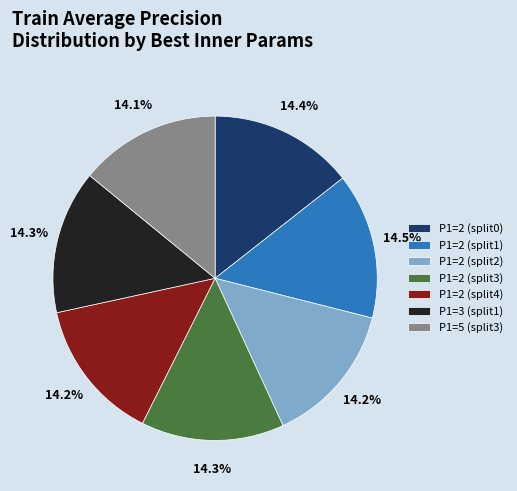

What portion of the pie excludes P1=2 (split3)?

85.7%